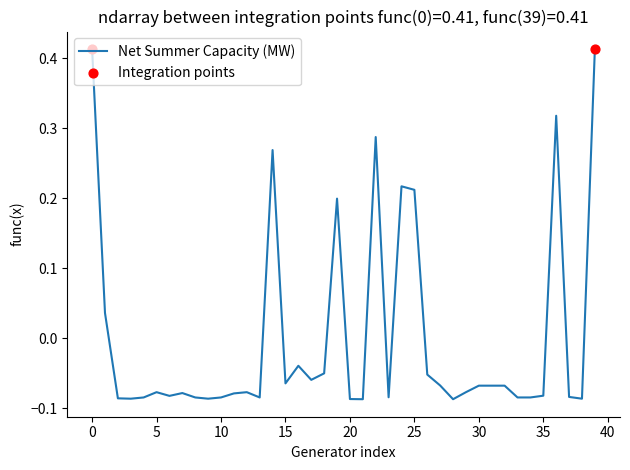

What is the difference between the maximum and minimum values?

0.5